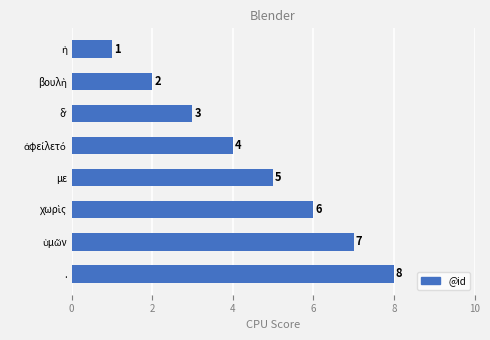

How many values are between 3 and 7?

5